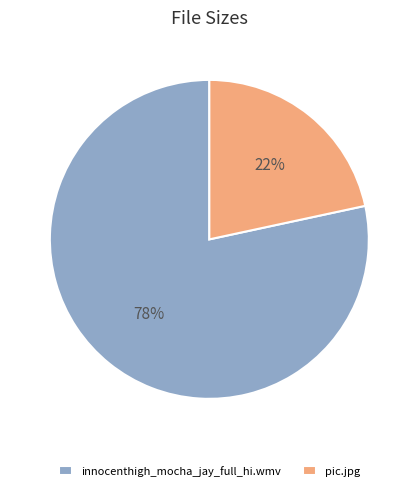

To the nearest percent, what portion does pic.jpg represent?

22%